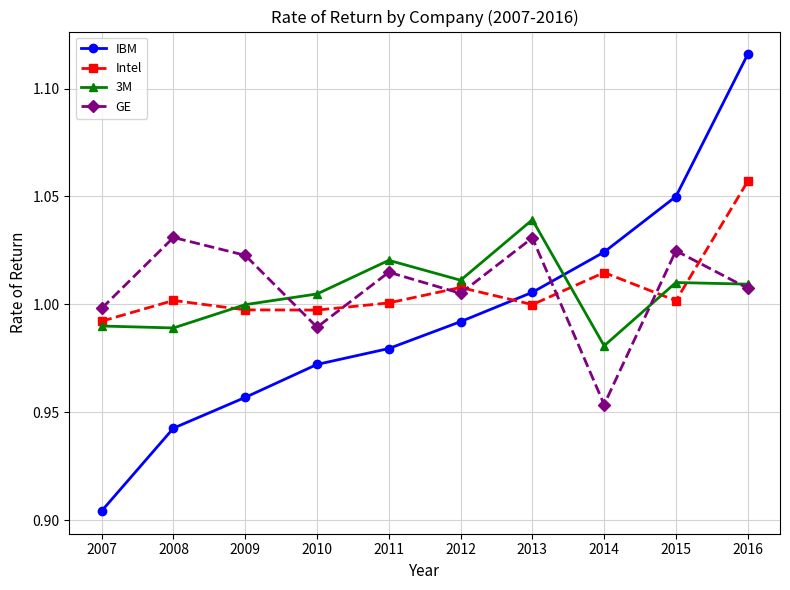

Is it true that Intel equals 1.0 at 2010?

True